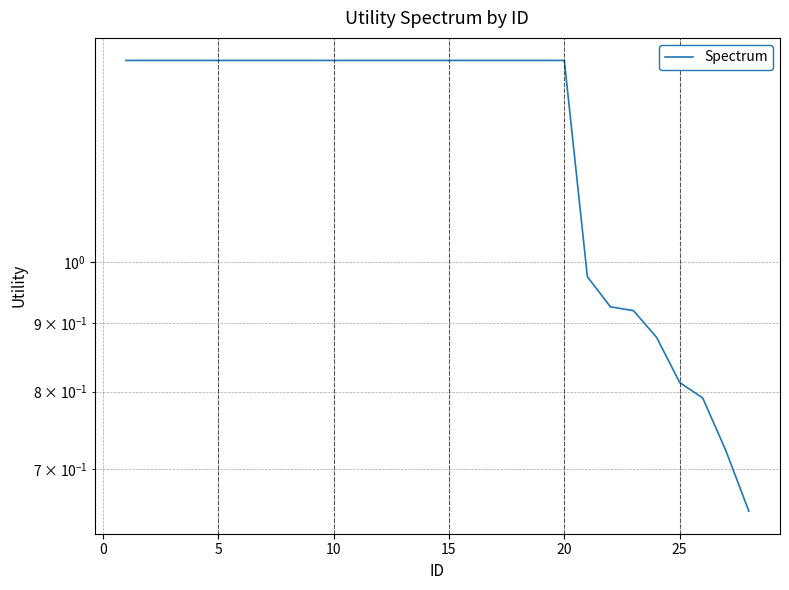

Count the number of data series in this chart.

1